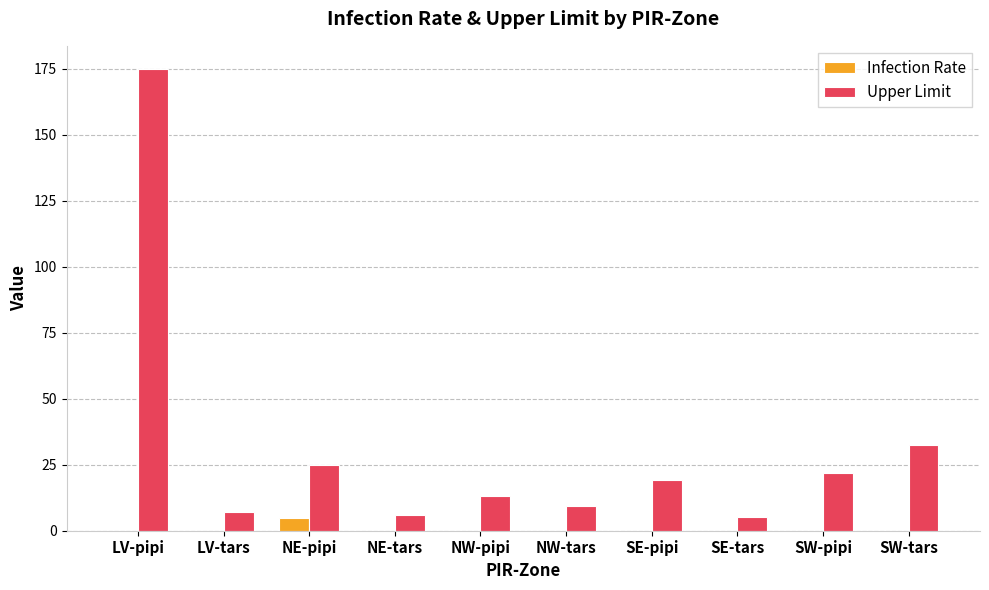

What is the maximum value for Upper Limit?

174.9